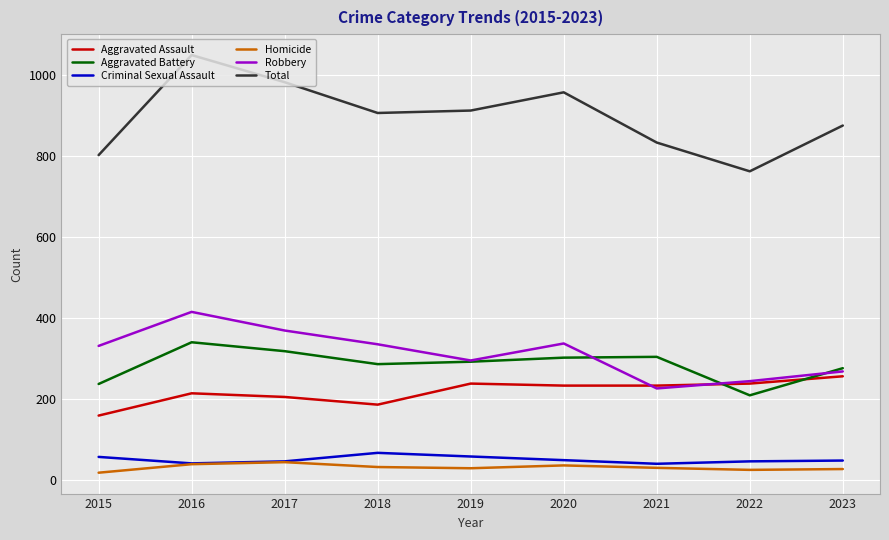

What is the difference between the maximum and minimum values in the Total series?

287